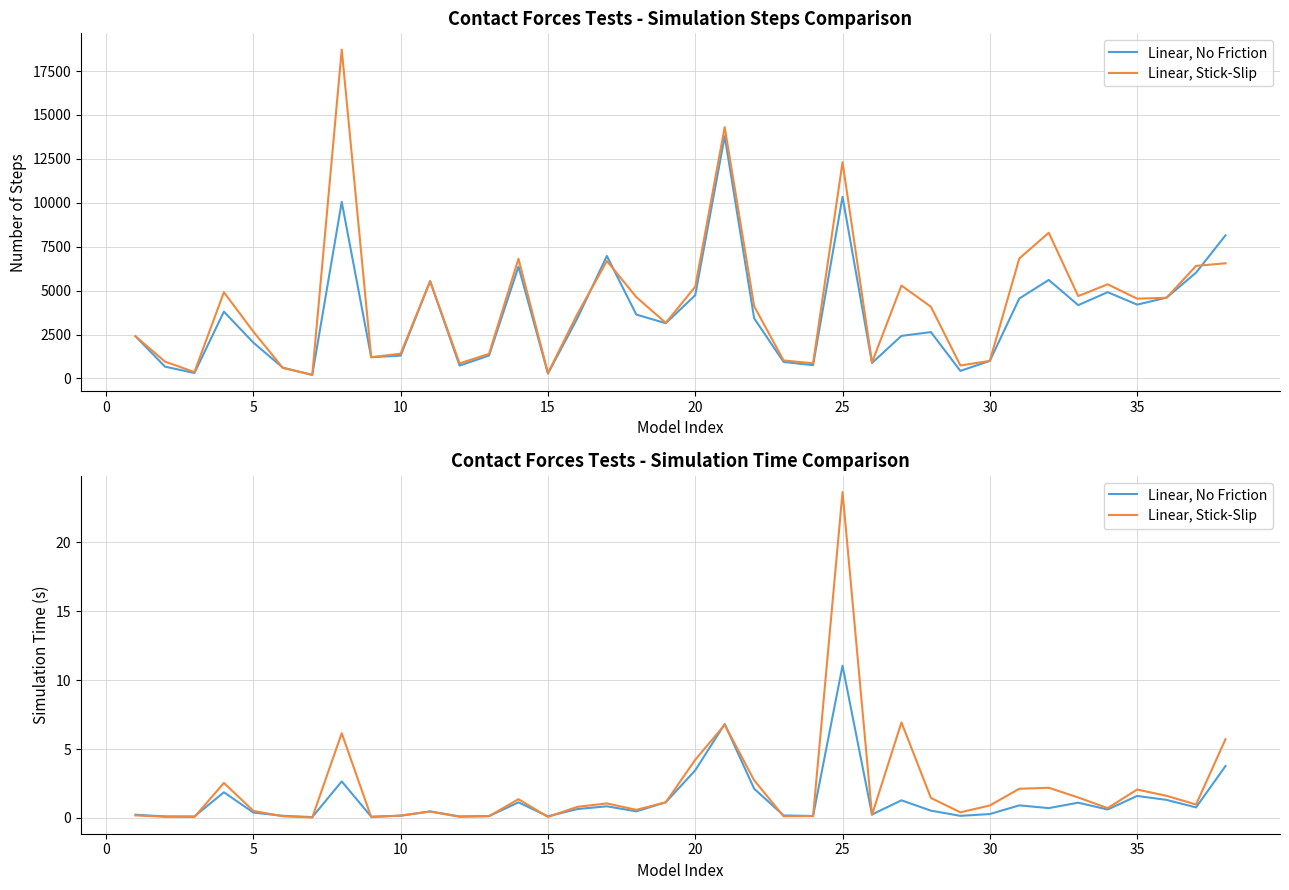

Where do Linear, No Friction and Linear, Stick-Slip first cross each other?

5 and 10